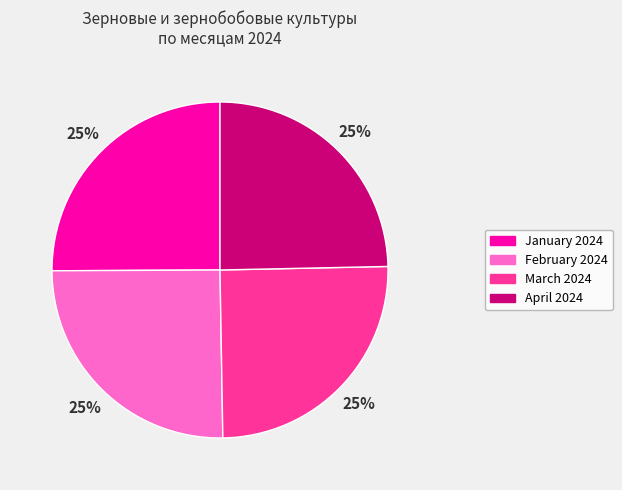

Count the number of slices in the pie.

4